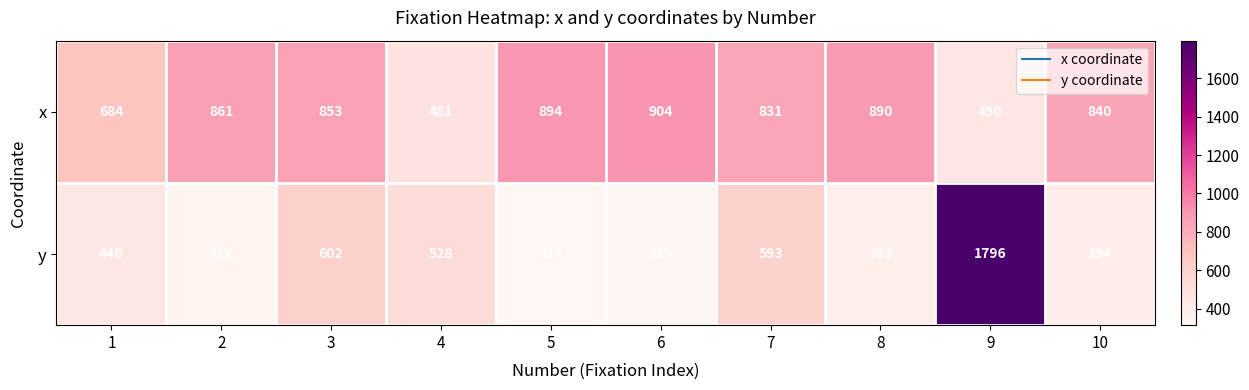

What is the smallest value displayed?

314